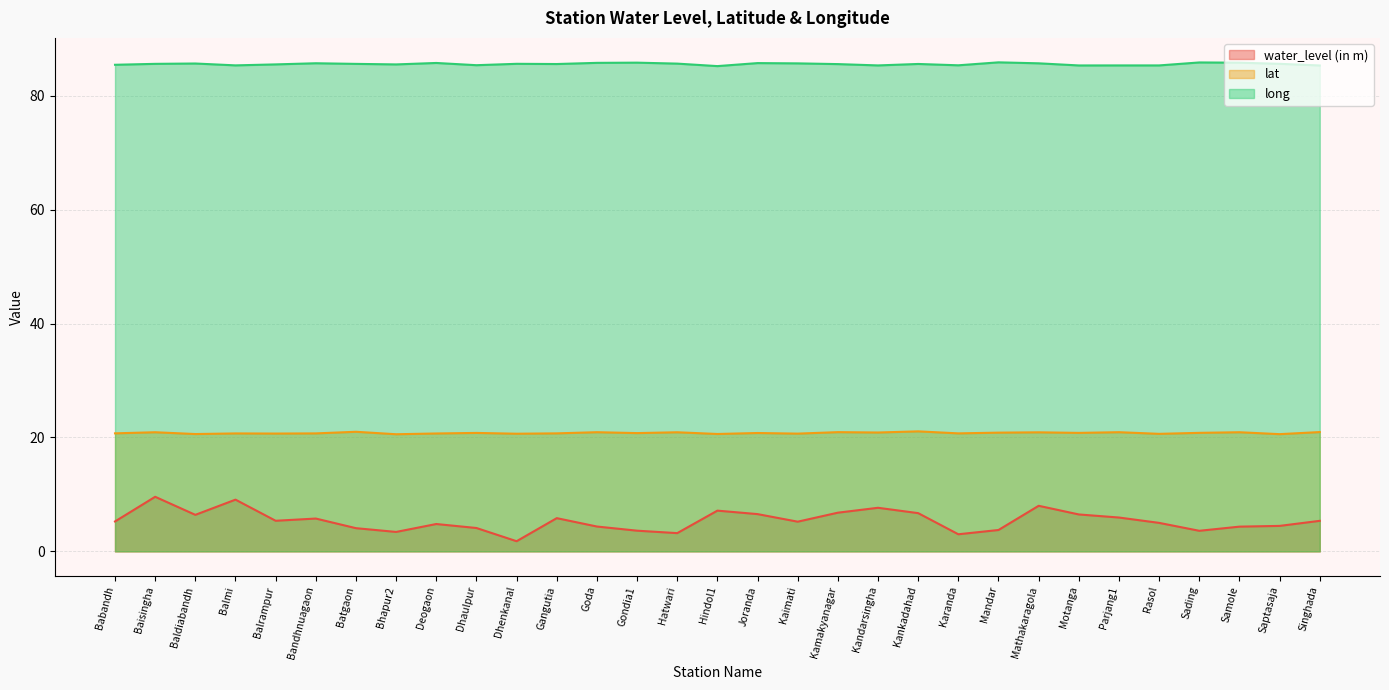

How many data points in water_level (in m) are above 5?

17